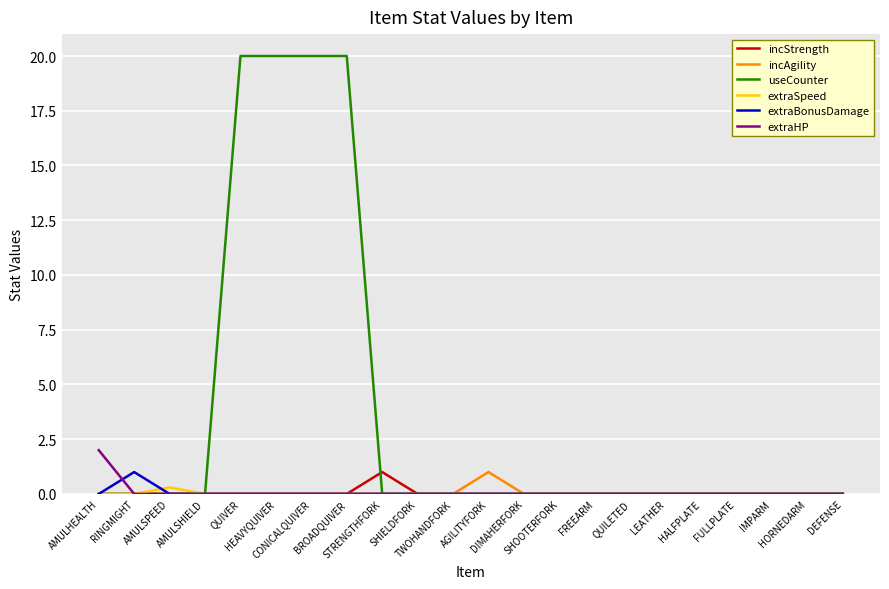

What is the maximum value for extraHP?

2.0